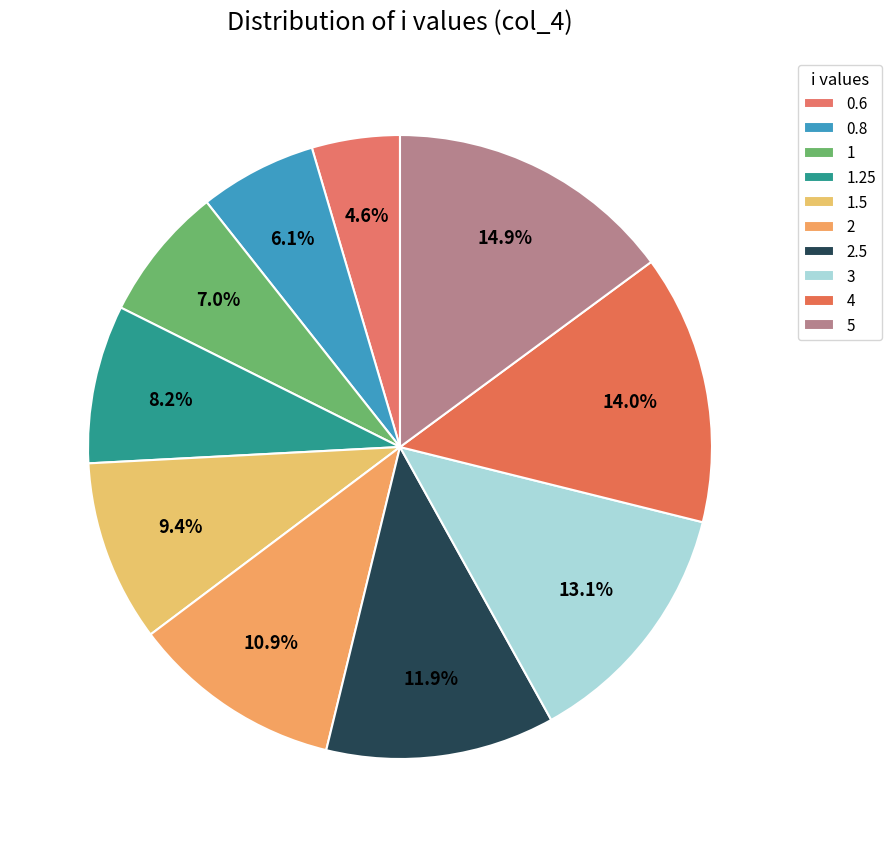

How many segments does this pie chart have?

10